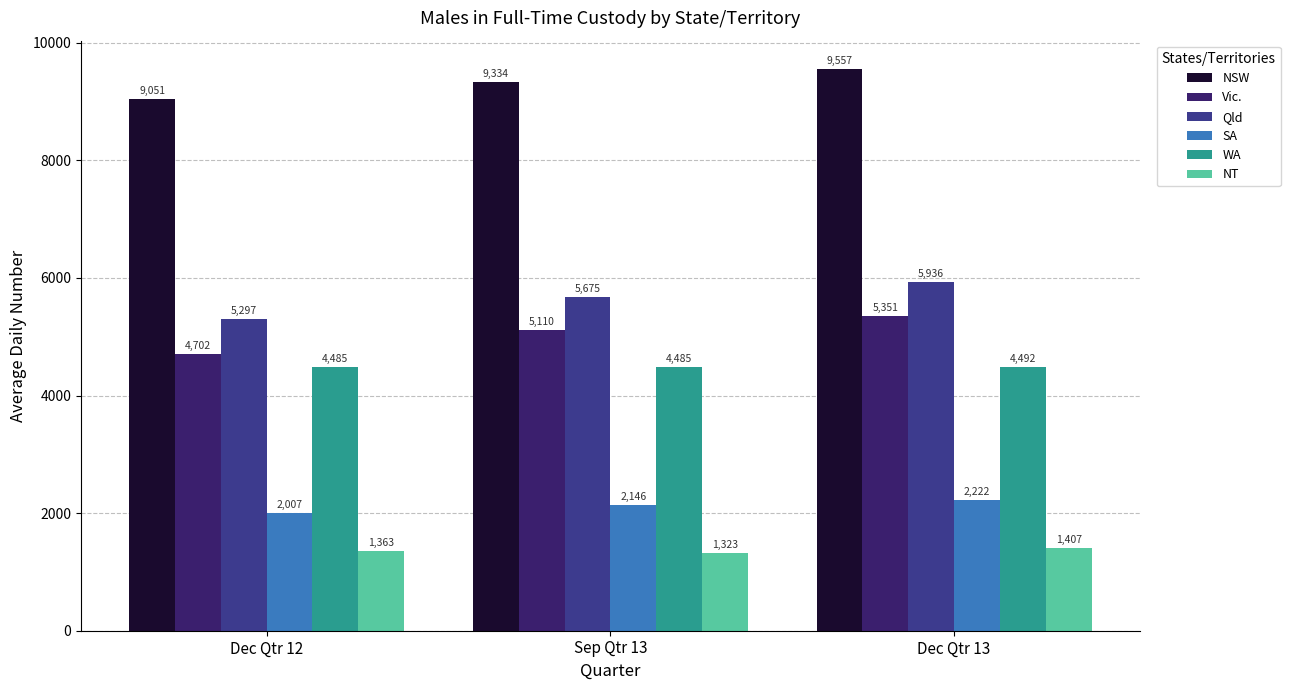

What is the label of the 2nd bar from the left?

Sep Qtr 13